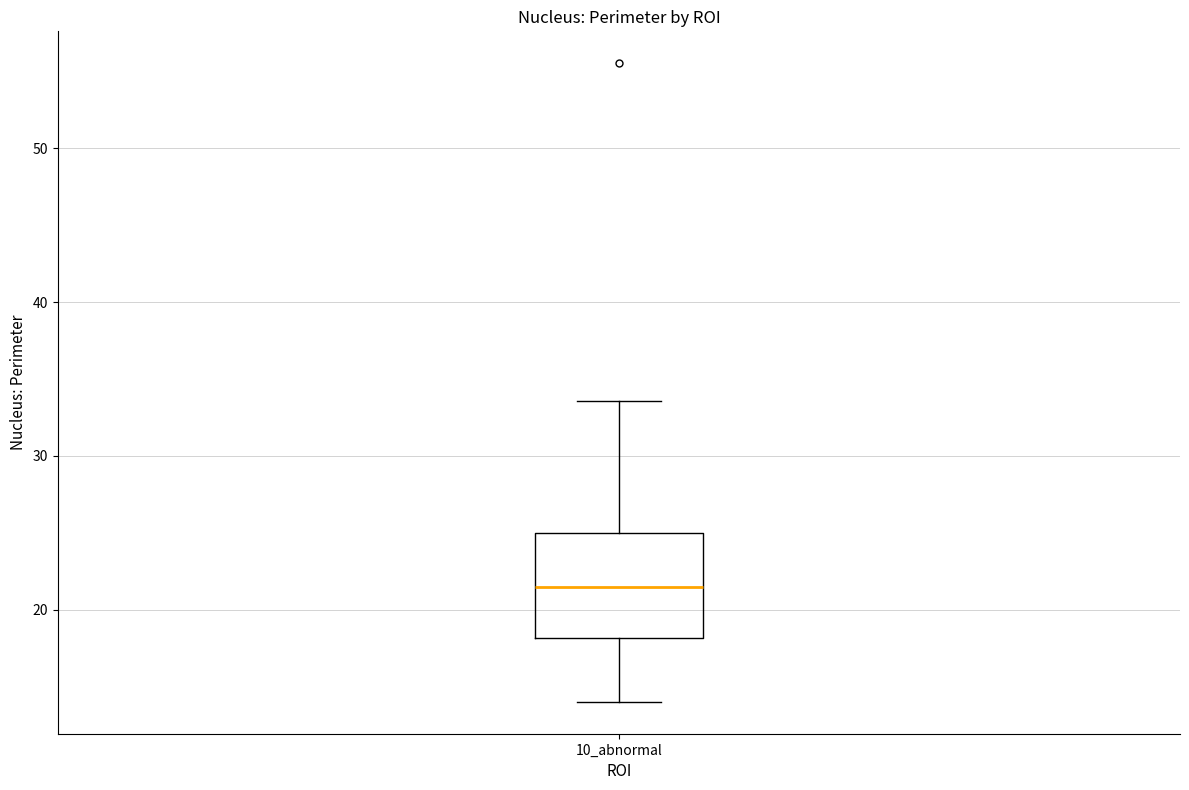

Where is the lower edge of the box for 10_abnormal on the y-axis? The values are not printed on the chart, so give them approximately, as read against the axis.

18